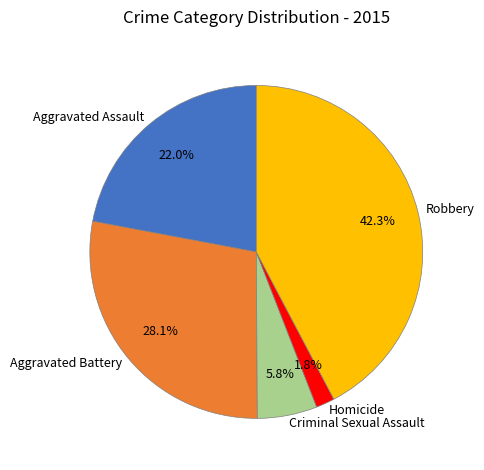

Which slice is the smallest?

Homicide